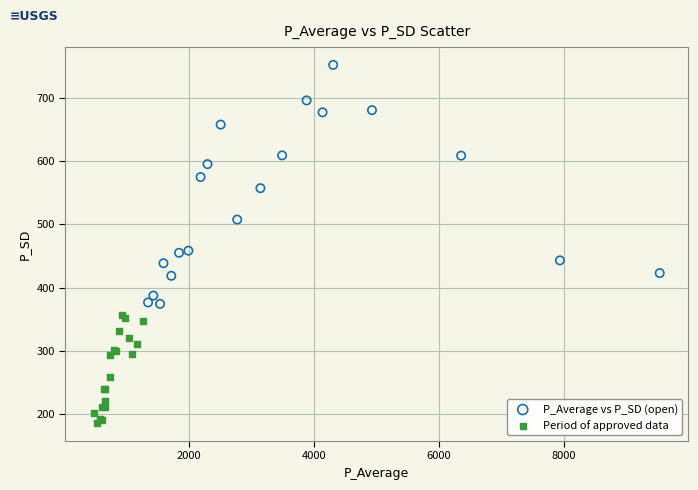

Which series contains the lowest Y value?

Period of approved data